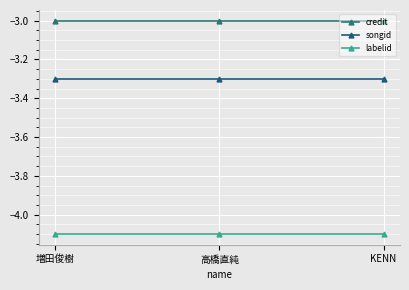

What is the label of the 3rd point from the right?

増田俊樹